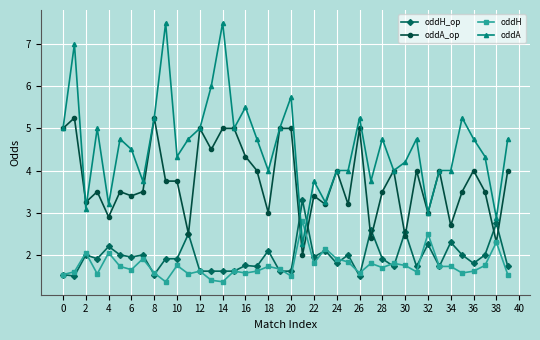

How many series are shown in this chart?

4